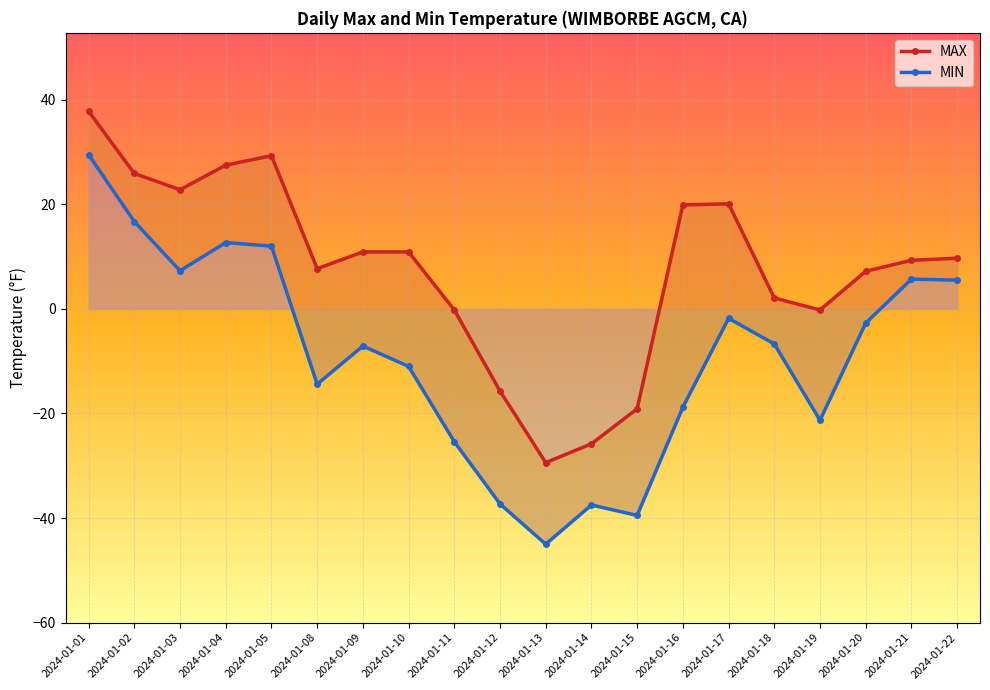

True or false: MAX and MIN intersect in this chart.

False